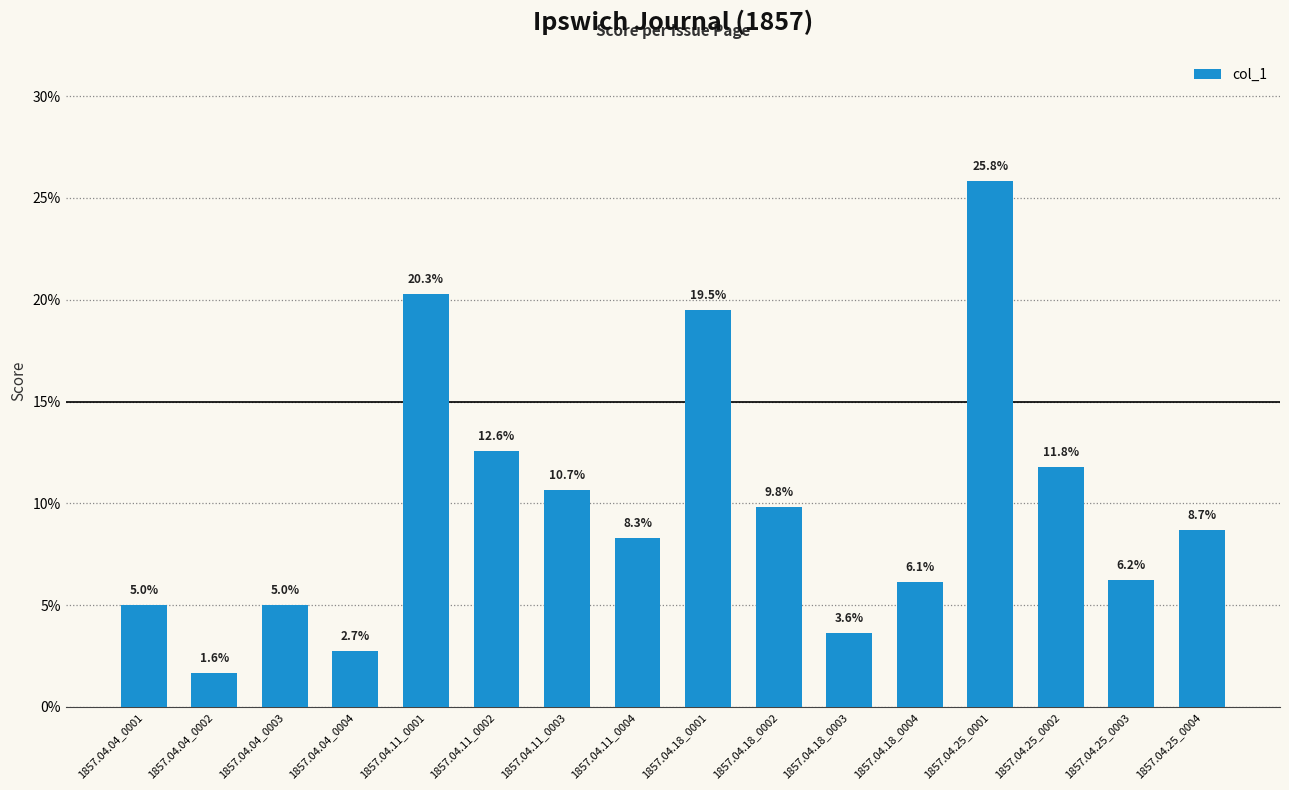

Reading left to right, list all the values displayed in this chart.

0.1	0.0	0.1	0.0	0.2	0.1	0.1	0.1	0.2	0.1	0.0	0.1	0.3	0.1	0.1	0.1